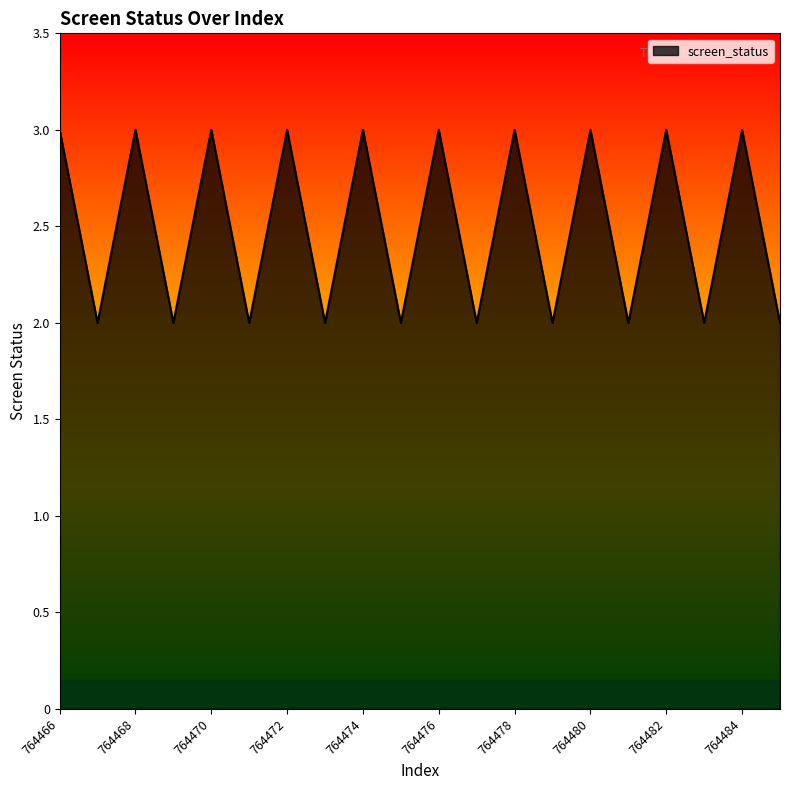

What is the greatest value displayed?

3